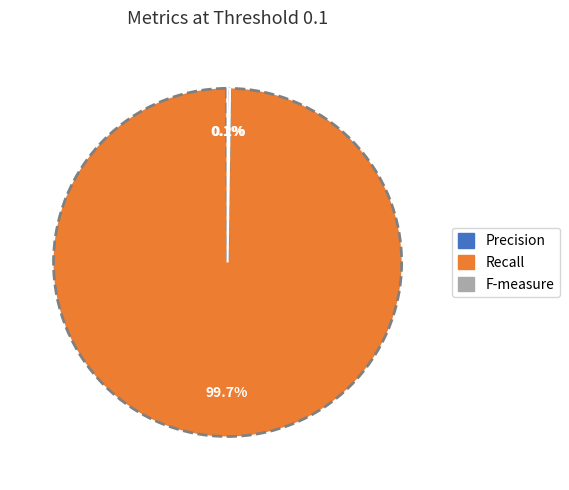

Does any single category account for the majority?

Yes